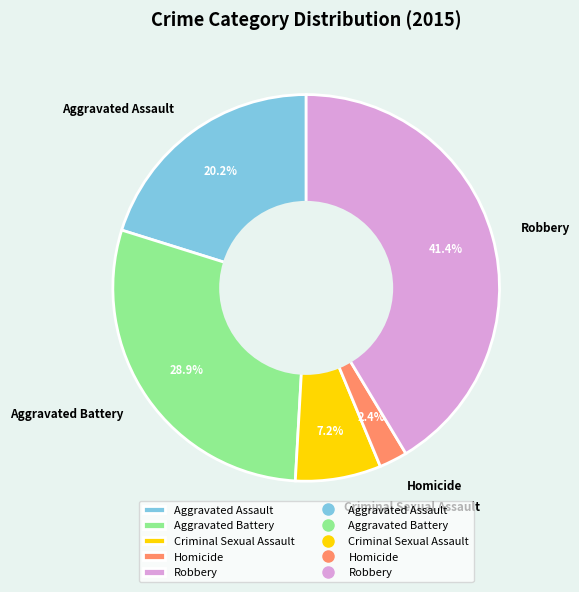

Rank the categories by value from highest to lowest.

Robbery, Aggravated Battery, Aggravated Assault, Criminal Sexual Assault, Homicide